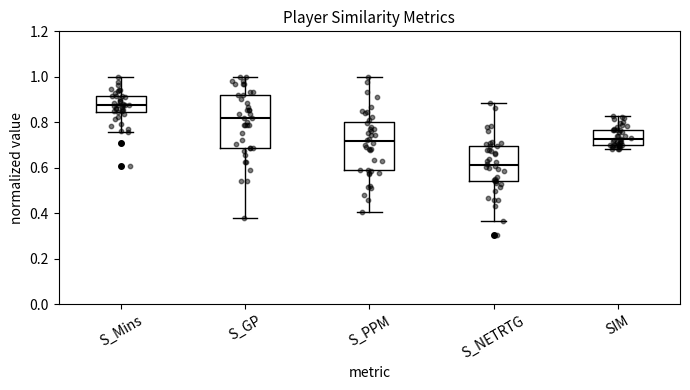

Which box's median line is the lowest?

S_NETRTG